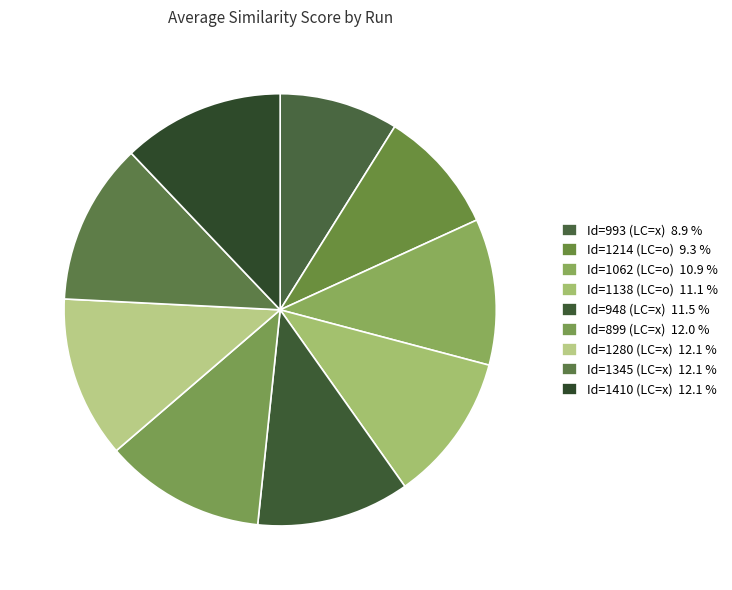

What percentage is the Id=1138 (LC=o) slice, to the nearest percent?

11%